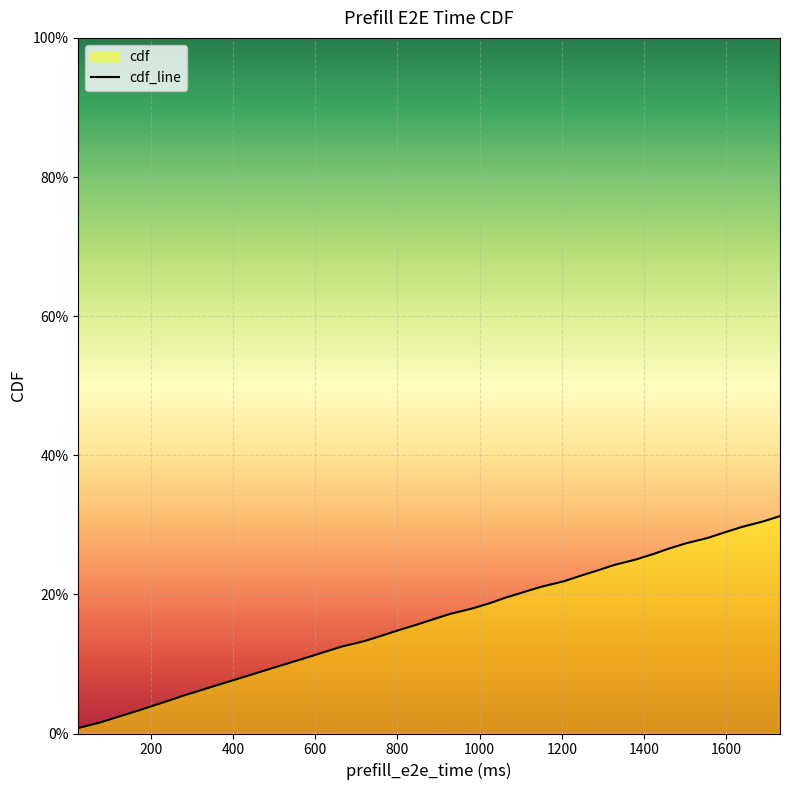

Reading right to left, transcribe all the data shown in this chart.

0.3	0.3	0.3	0.3	0.3	0.3	0.3	0.3	0.2	0.2	0.2	0.2	0.2	0.2	0.2	0.2	0.2	0.2	0.2	0.2	0.2	0.1	0.1	0.1	0.1	0.1	0.1	0.1	0.1	0.1	0.1	0.1	0.1	0.1	0.0	0.0	0.0	0.0	0.0	0.0